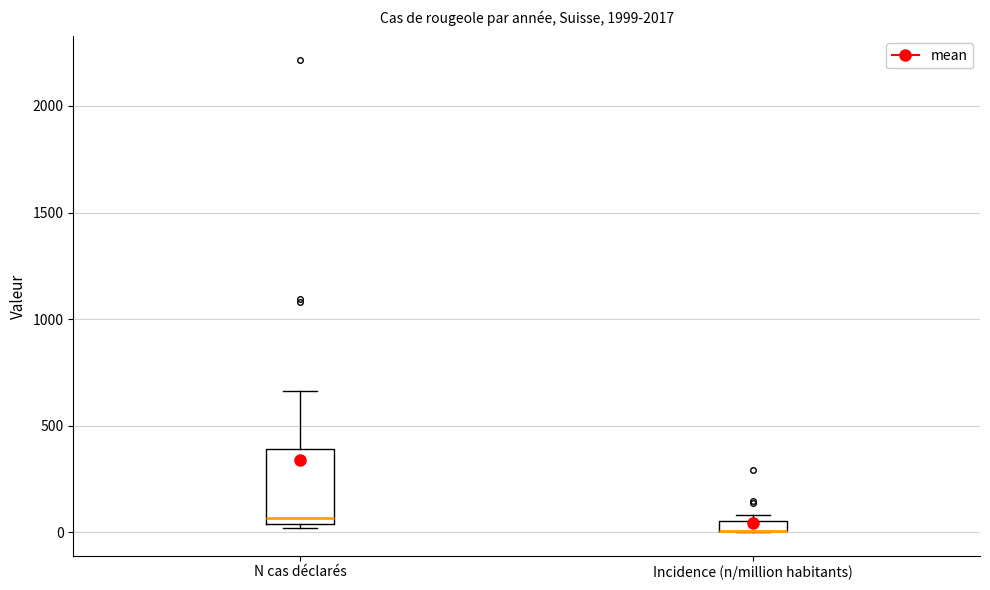

Comparing the boxes themselves (not the whiskers), which one is the tallest?

N cas déclarés